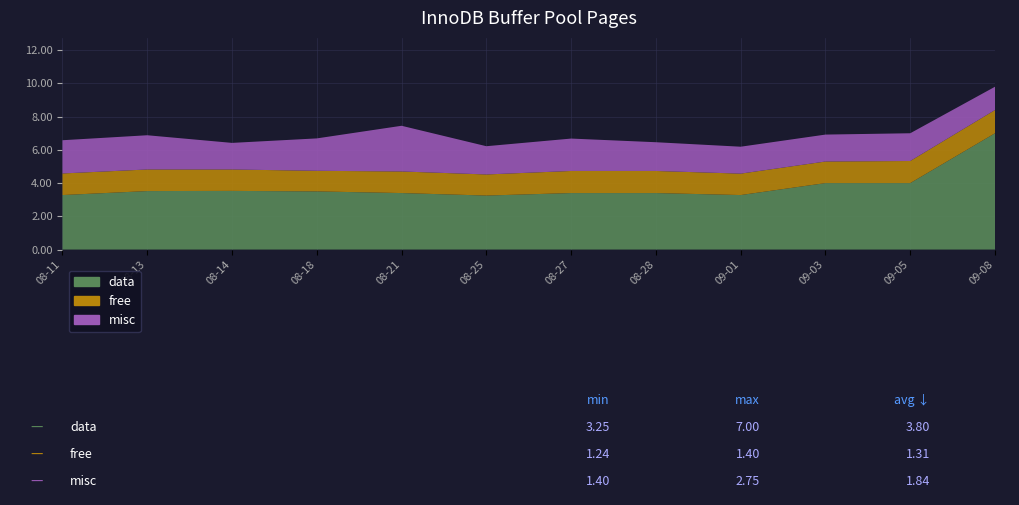

Reading left to right, what are all the values shown in this chart?

data: 2023-08-11=3.3	2023-08-13=3.5	2023-08-14=3.5	2023-08-18=3.5	2023-08-21=3.4	2023-08-25=3.2	2023-08-27=3.4	2023-08-28=3.4	2023-09-01=3.3	2023-09-03=4.0	2023-09-05=4.0	2023-09-08=7.0
free: 2023-08-11=1.3	2023-08-13=1.3	2023-08-14=1.3	2023-08-18=1.2	2023-08-21=1.3	2023-08-25=1.3	2023-08-27=1.3	2023-08-28=1.3	2023-09-01=1.3	2023-09-03=1.3	2023-09-05=1.3	2023-09-08=1.4
misc: 2023-08-11=2.0	2023-08-13=2.1	2023-08-14=1.6	2023-08-18=1.9	2023-08-21=2.8	2023-08-25=1.7	2023-08-27=1.9	2023-08-28=1.7	2023-09-01=1.6	2023-09-03=1.6	2023-09-05=1.7	2023-09-08=1.4